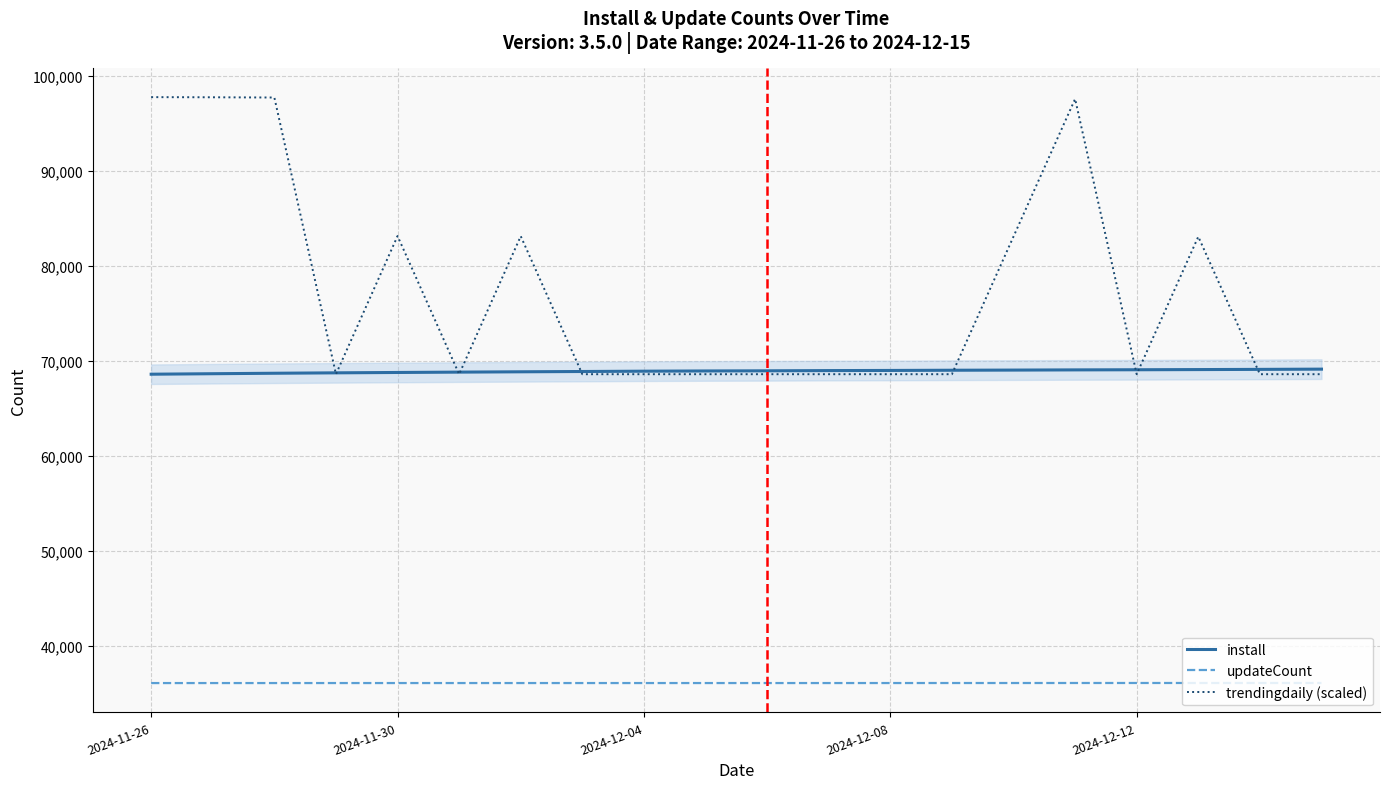

What is the greatest value displayed?

97743.7